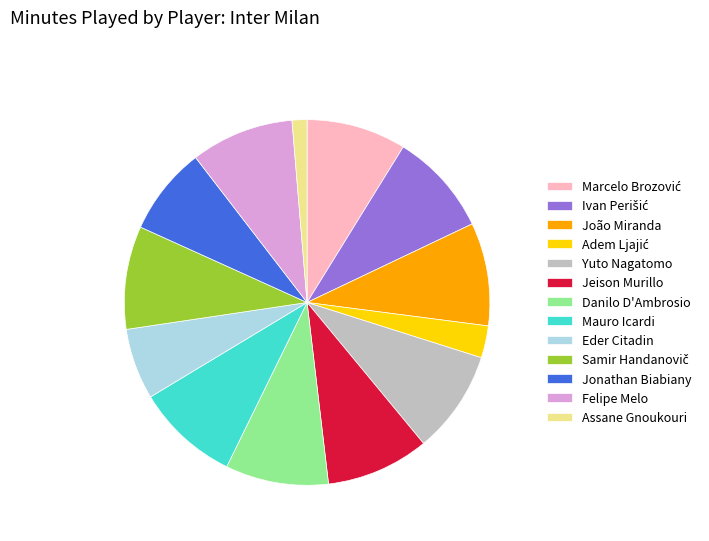

Do Mauro Icardi and Jonathan Biabiany together represent more than half of the pie?

No